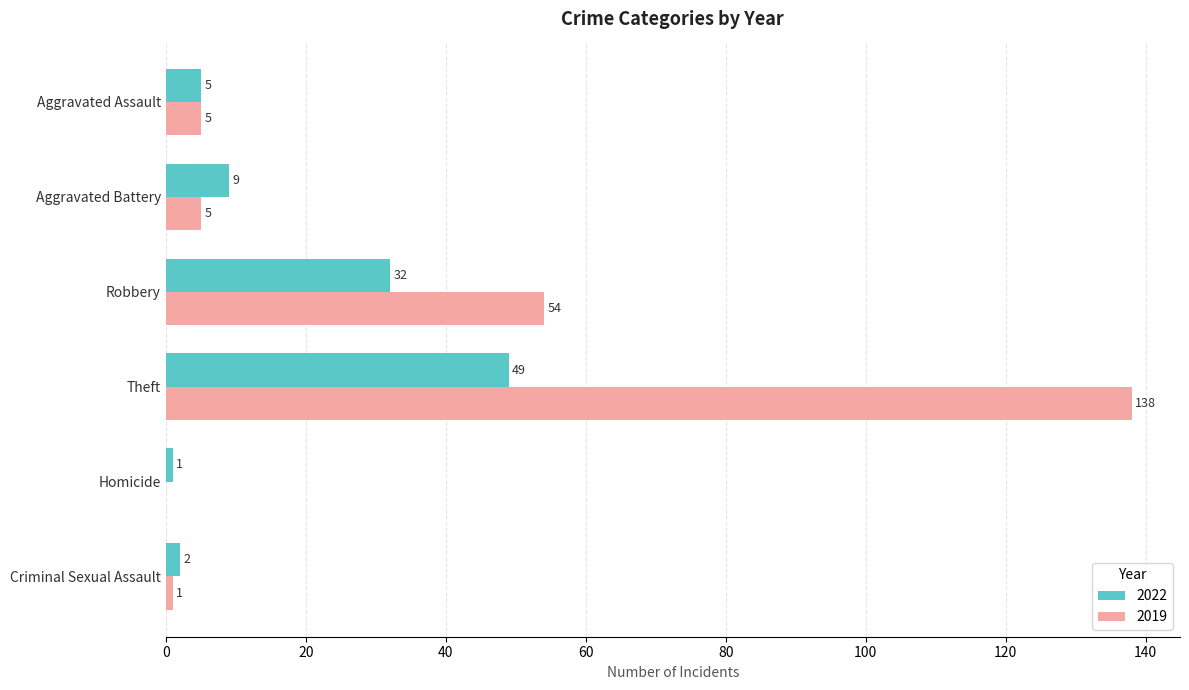

What value does the 2019 series have at Robbery, to the nearest 50?

50